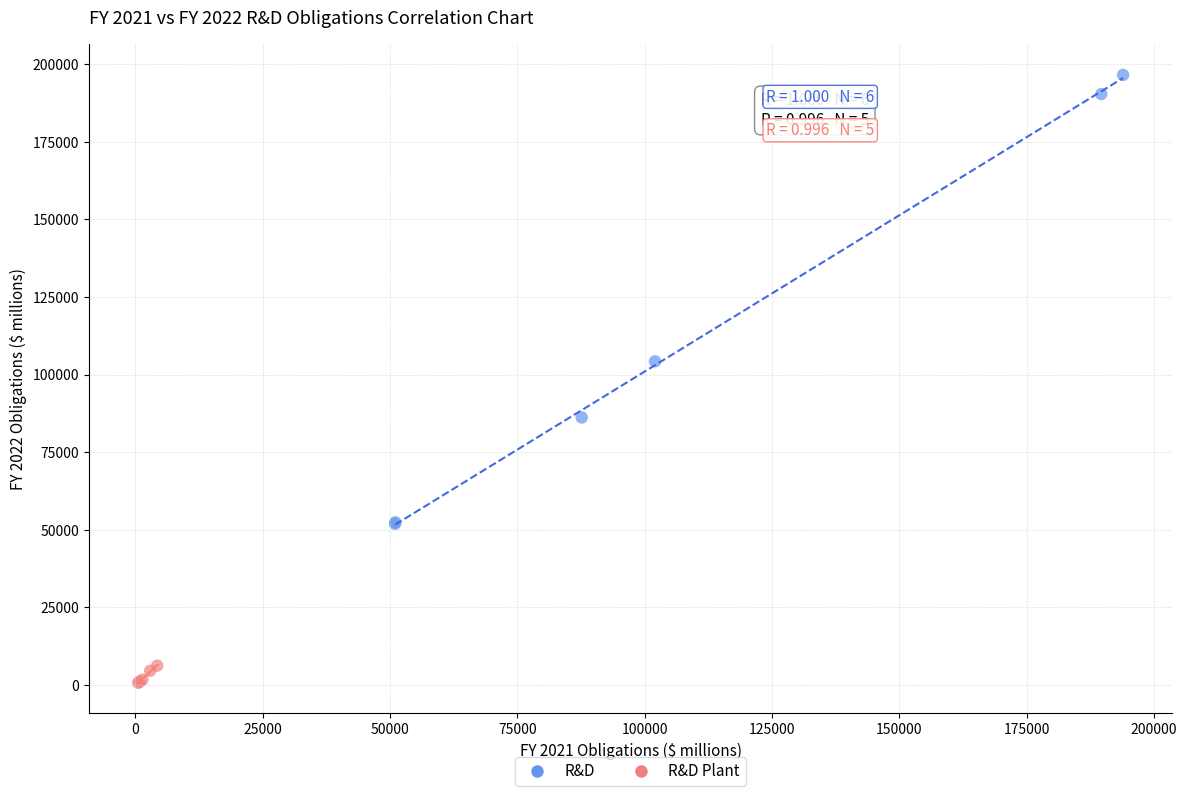

Which series has the largest Y range (max minus min)?

R&D